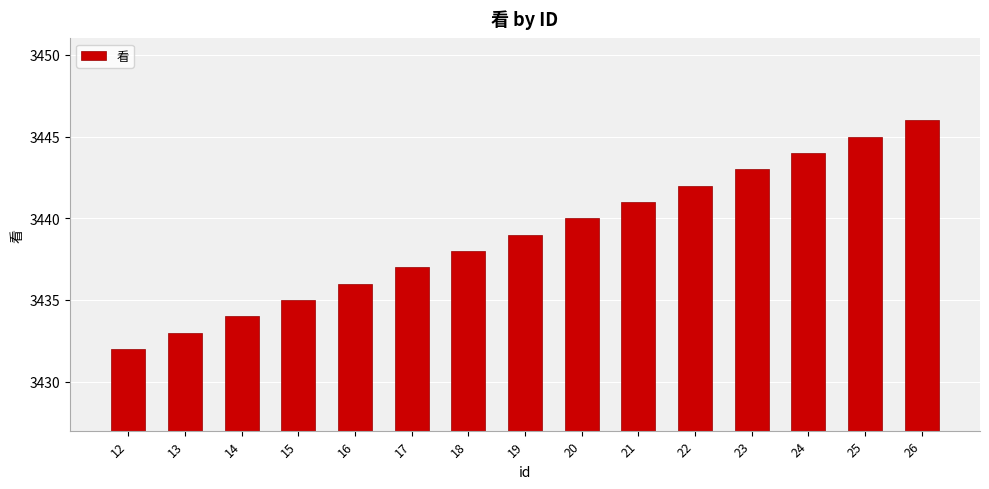

Does the chart contain any negative values?

No